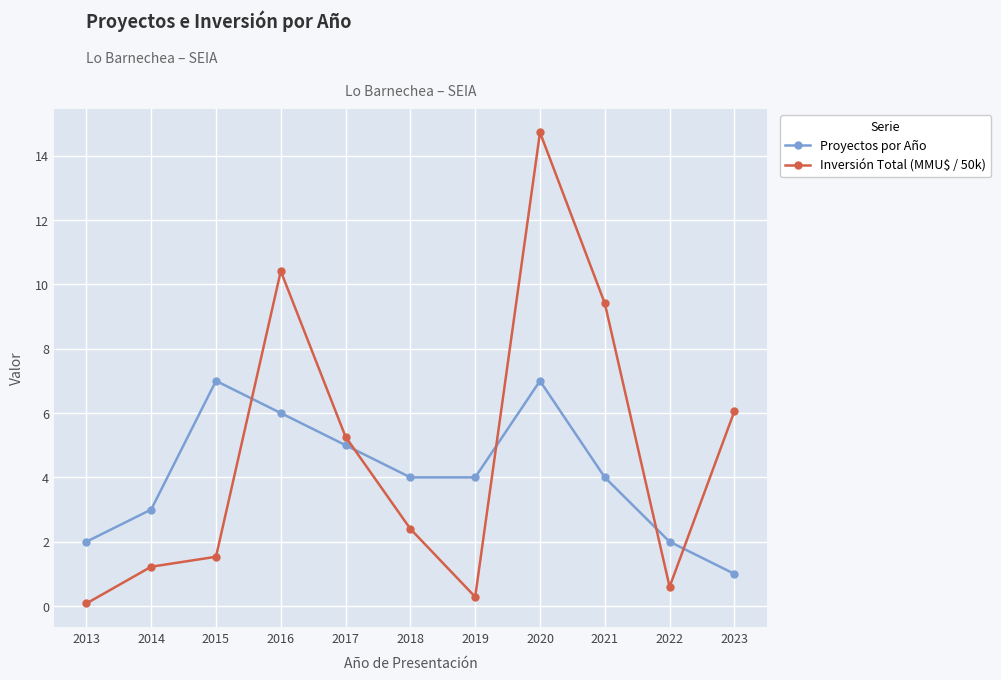

What is the difference between the maximum and minimum values in the Proyectos por Año series?

6.0